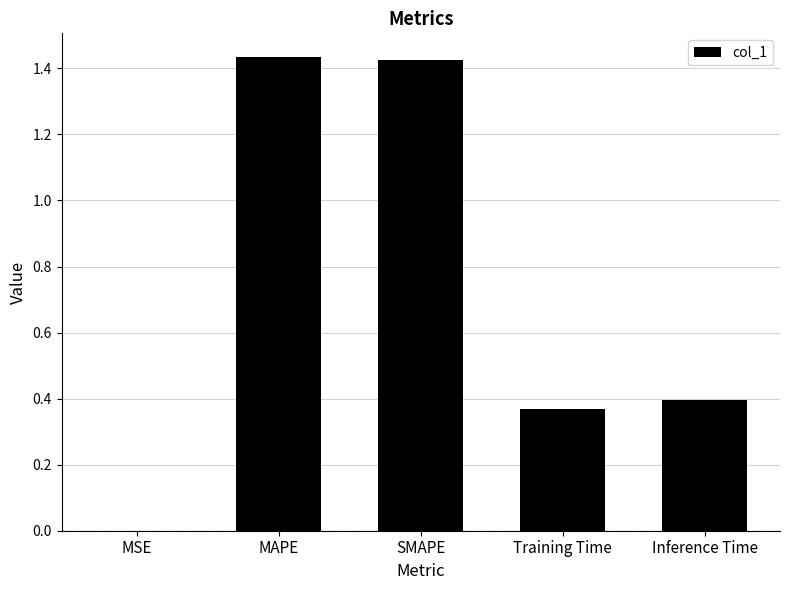

What is the sum of all values?

3.6